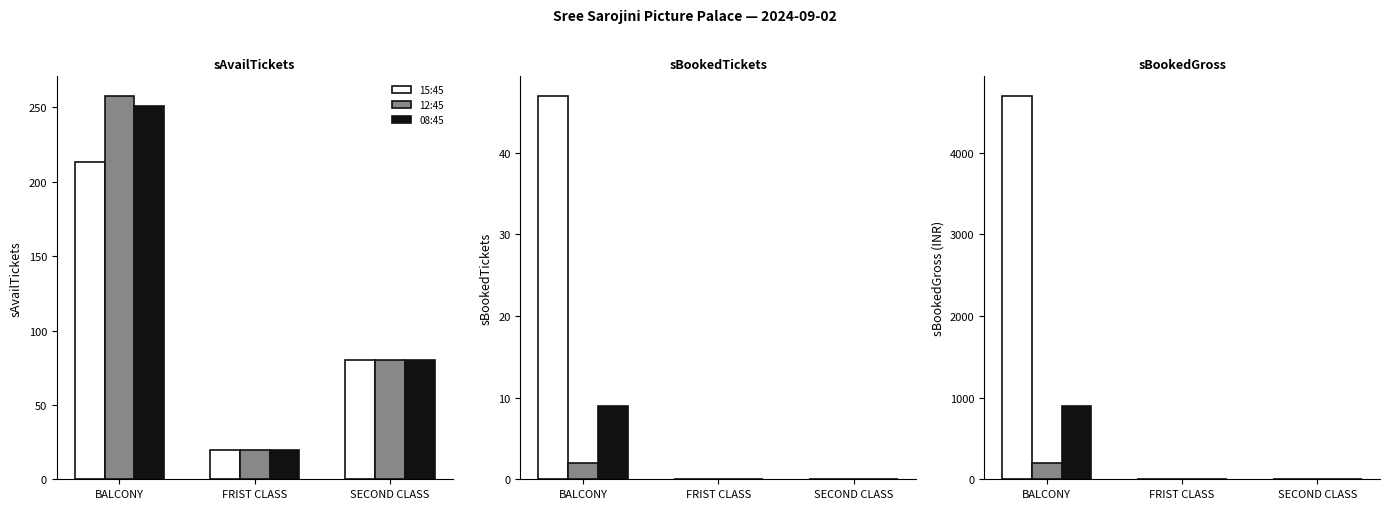

Between SECOND CLASS and BALCONY, which is larger?

BALCONY